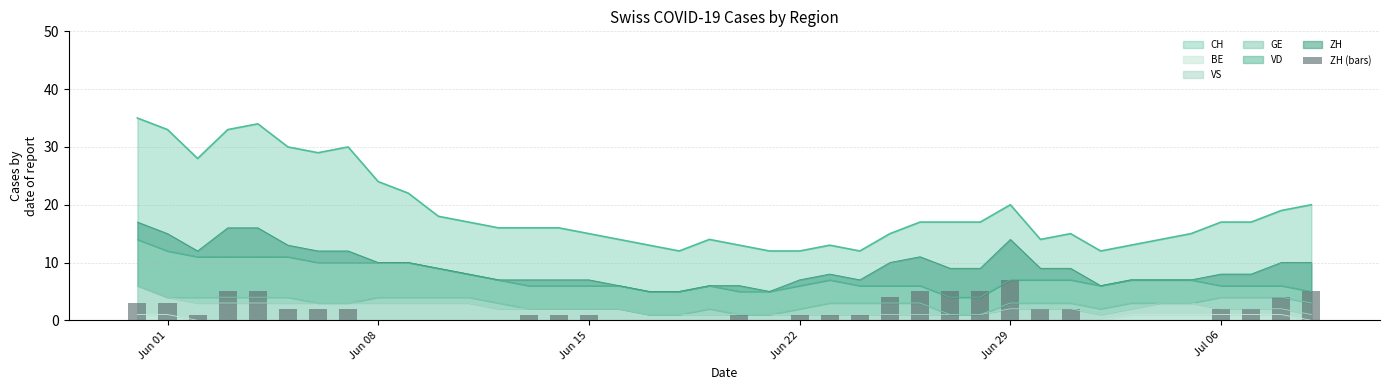

How many data points are above 1?

18